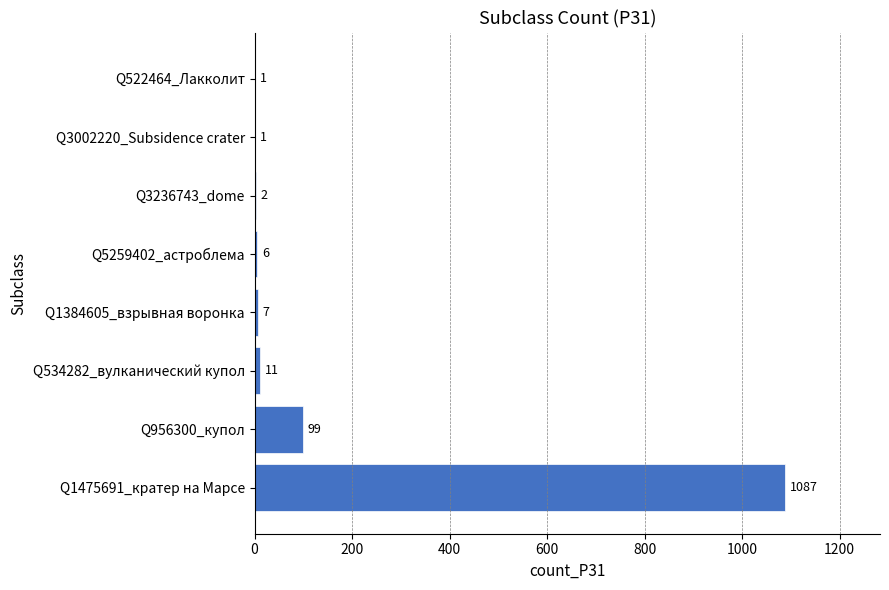

Where is the data nearest to the value 544?

Q956300_купол